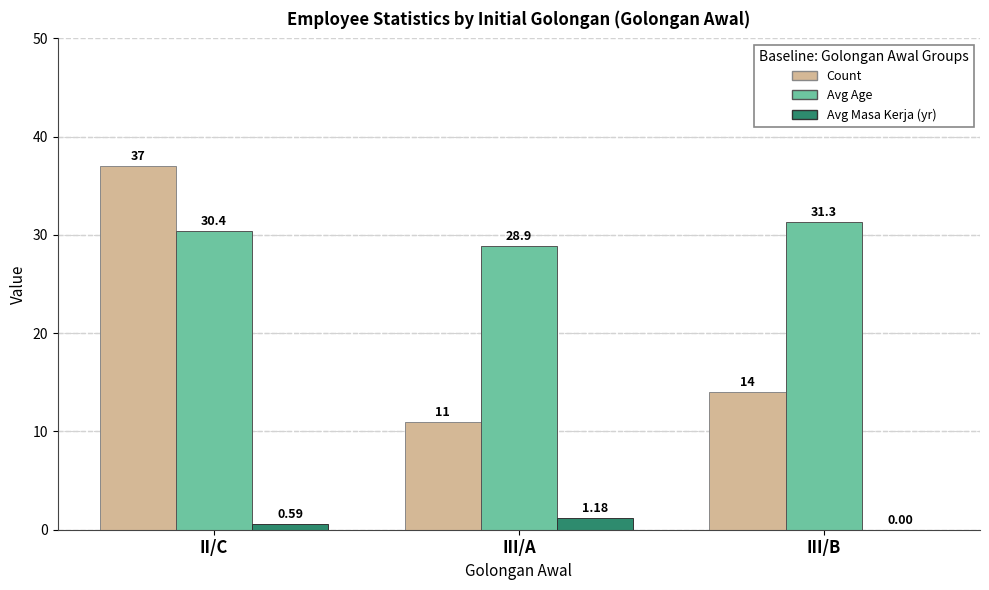

How many distinct data groups are displayed?

3